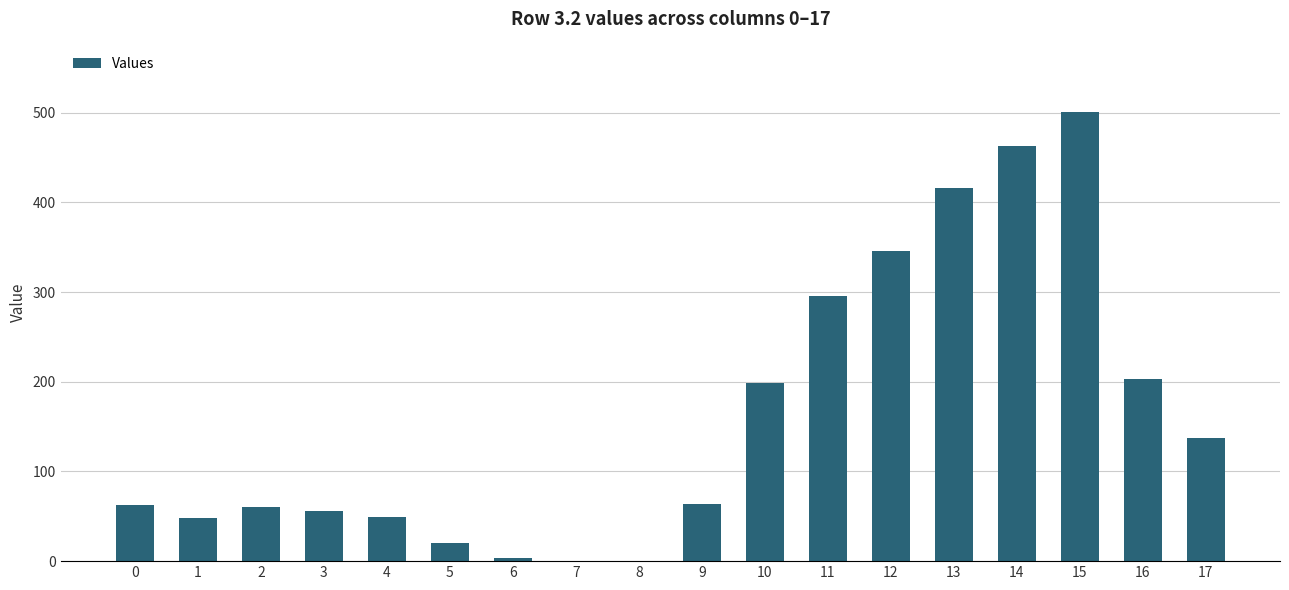

What is the average value?

162.4